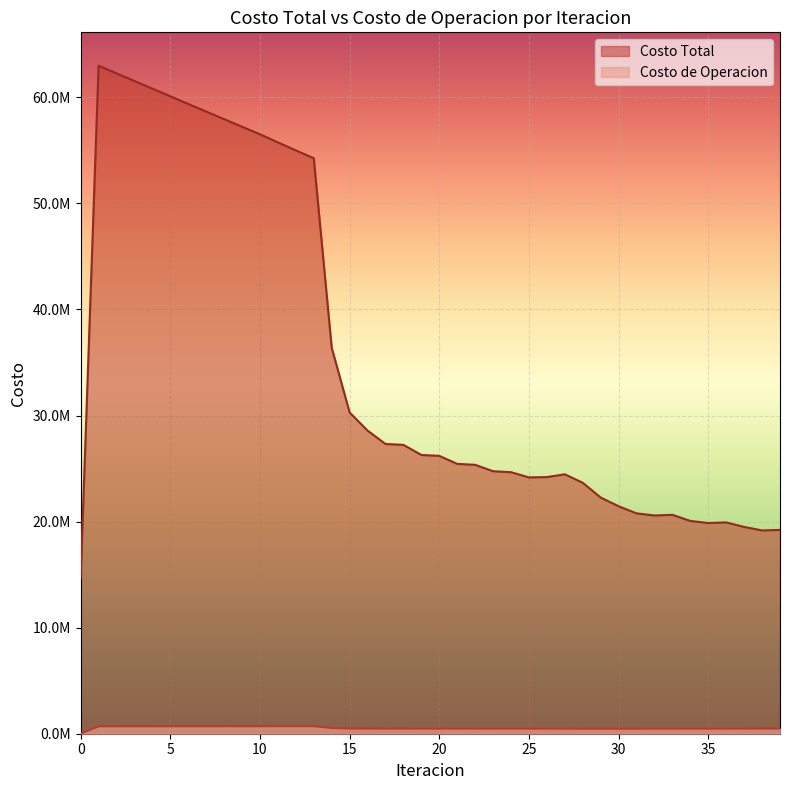

Reading left to right, extract all data points from this chart.

Costo Total: 0=14677534.1	1=62979829.7	2=62259273.8	3=61540661.0	4=60820775.9	5=60097837.2	6=59376425.2	7=58659514.4	8=57944938.0	9=57230246.9	10=56515842.6	11=55754139.1	12=55000480.1	13=54260823.3	14=36393658.6	15=30285106.4	16=28577487.8	17=27317263.7	18=27235002.0	19=26283172.5	20=26196764.3	21=25442257.7	22=25353176.9	23=24748889.7	24=24658230.2	25=24166754.6	26=24198265.2	27=24458554.7	28=23660274.7	29=22267430.6	30=21446742.4	31=20777192.4	32=20577682.3	33=20638381.3	34=20062470.1	35=19866461.5	36=19921080.5	37=19499229.4	38=19167602.6	39=19216497.0
Costo de Operacion: 0=0.0	1=690877.4	2=692120.8	3=693353.9	4=694579.2	5=695798.7	6=697014.0	7=698226.5	8=699437.3	9=700647.8	10=701858.9	11=702727.3	12=703585.8	13=704427.9	14=539519.3	15=488502.2	16=481225.1	17=476954.8	18=478688.3	19=475596.2	20=477252.2	21=475020.8	22=476617.5	23=474926.3	24=476474.3	25=475108.1	26=475200.2	27=471156.5	28=469190.2	29=467982.5	30=467598.5	31=468016.2	32=474121.0	33=472873.8	34=474935.8	35=474970.6	36=473814.5	37=476196.4	38=481678.9	39=480583.5